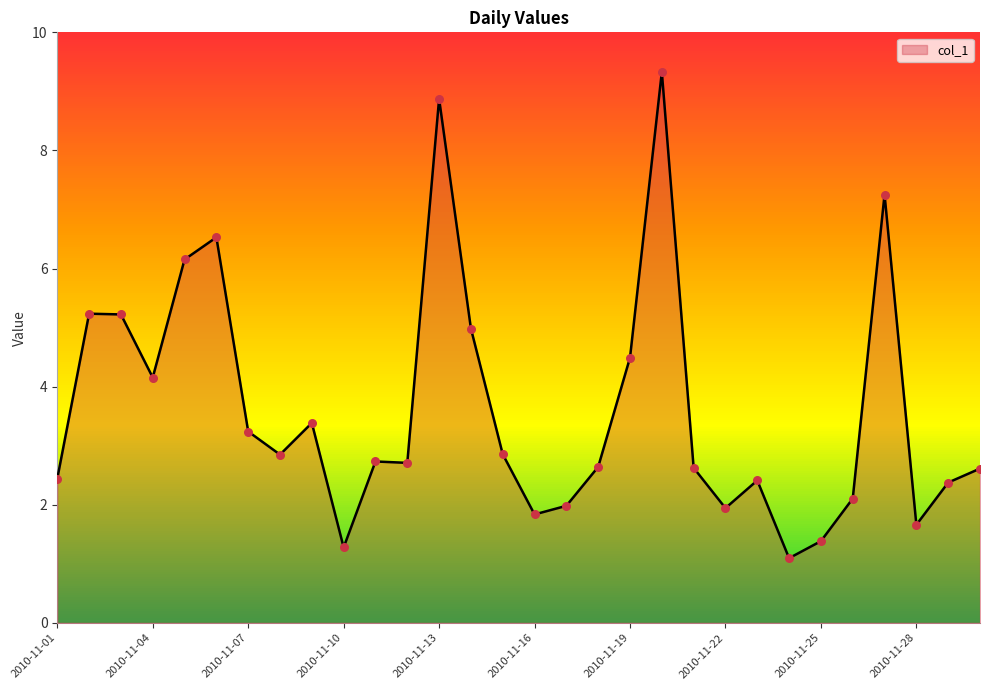

What is the minimum value shown in the chart?

1.1